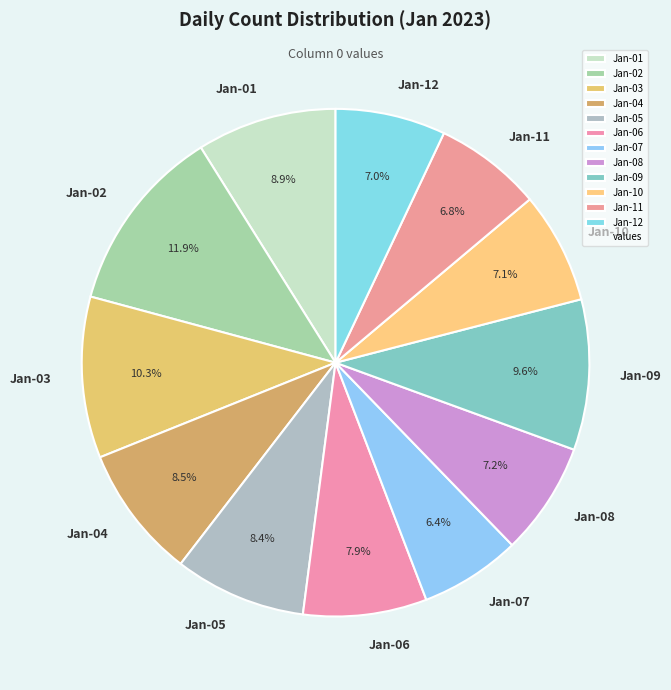

Which category has the biggest portion of the pie?

Jan-02